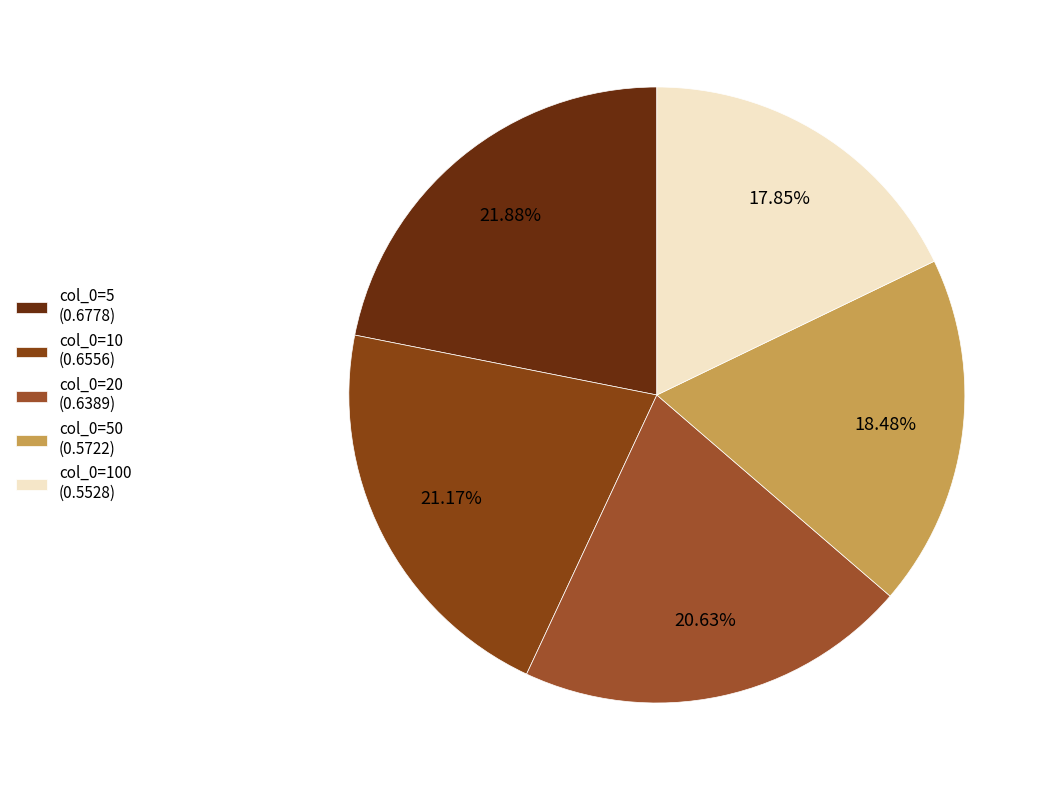

To the nearest percent, what is the difference between the largest and smallest slice percentages?

4%